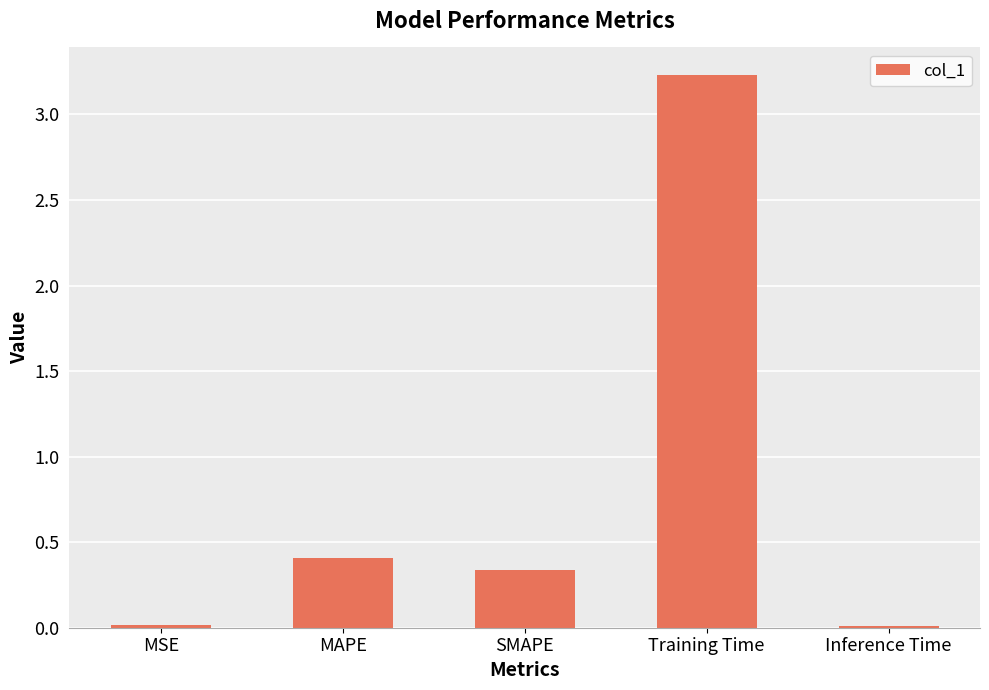

What position from the right is Inference Time?

1